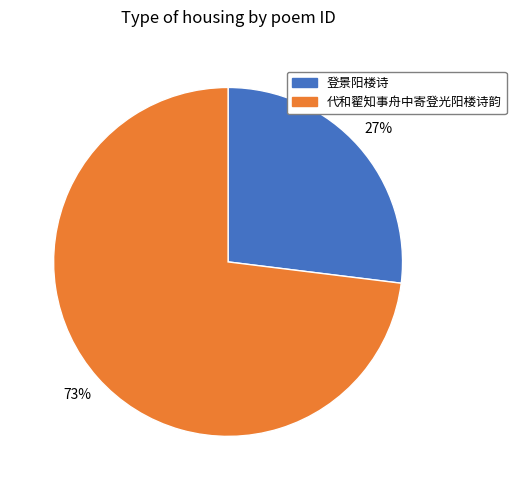

Does any single category account for the majority?

Yes